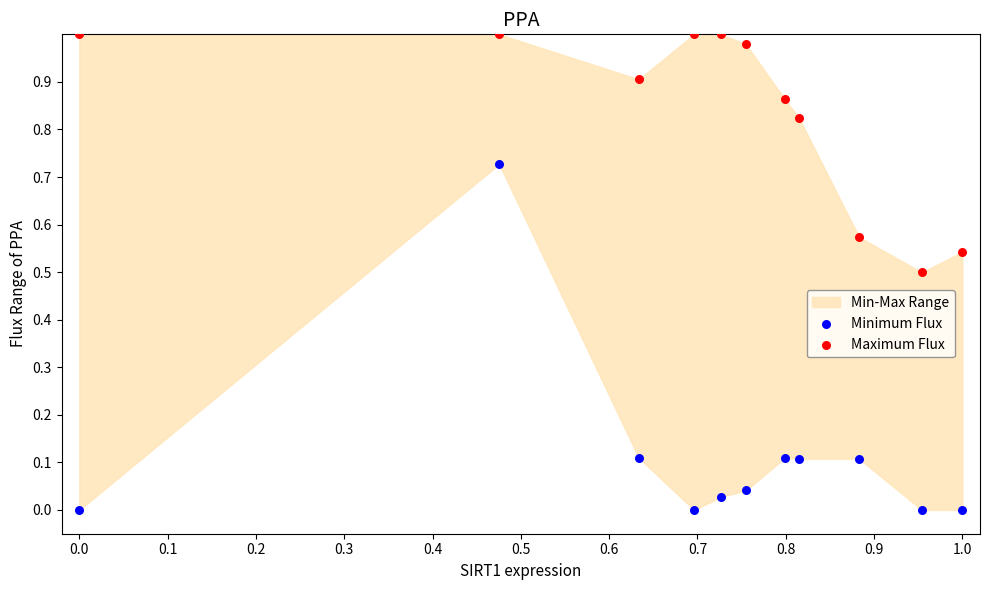

Which series has the largest Y range (max minus min)?

Minimum Flux